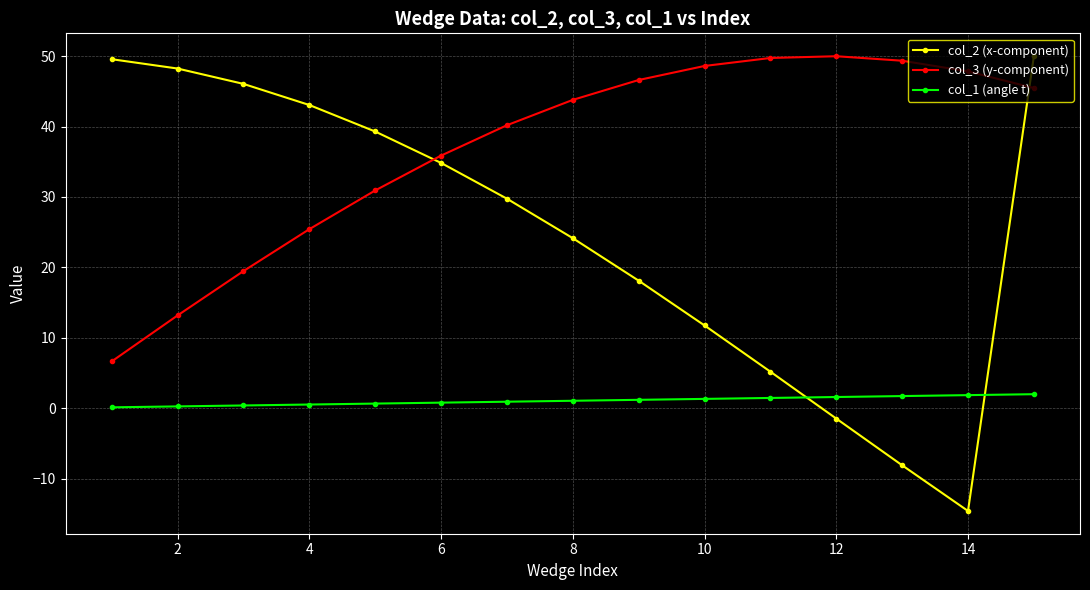

True or false: col_3 (y-component) and col_2 (x-component) cross at least once.

True